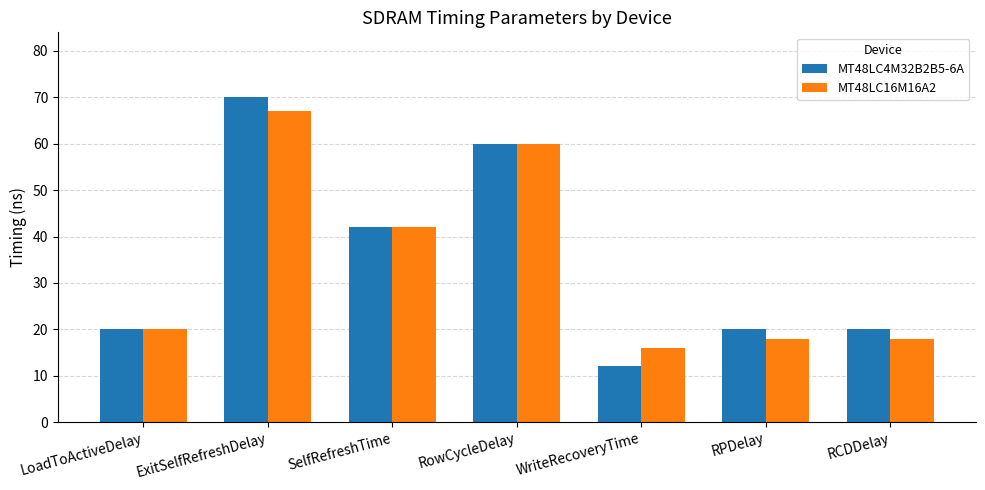

Between ExitSelfRefreshDelay and SelfRefreshTime, which series saw the biggest shift?

MT48LC4M32B2B5-6A